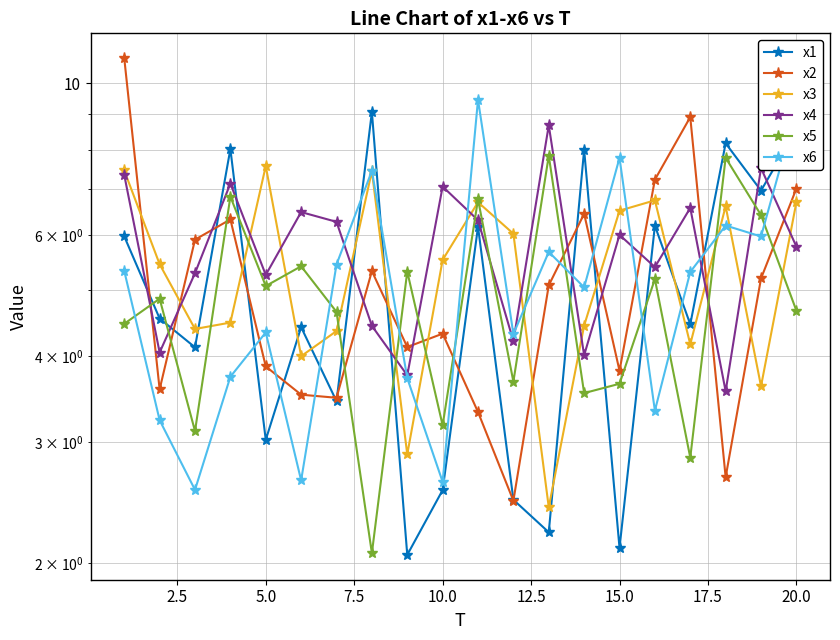

True or false: x3 has more than 0 interior local peaks.

True